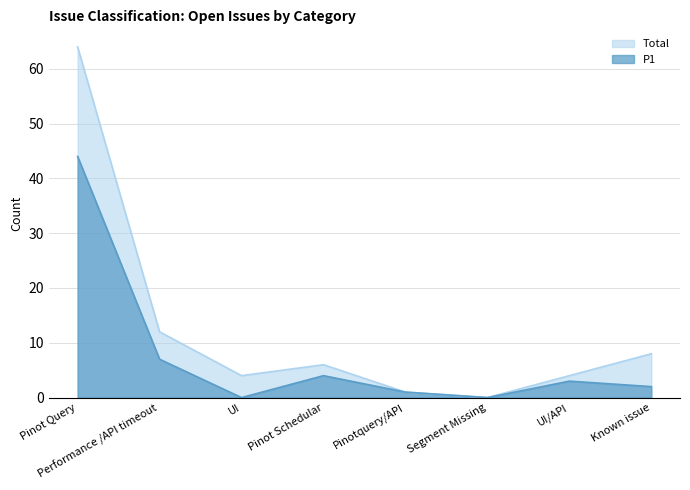

True or false: Total and P1 intersect in this chart.

False